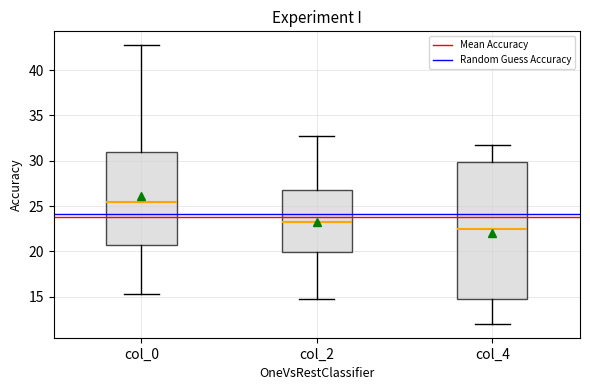

Reading left to right, read every box against the y-axis: the position of its median line, the range the box covers, and the ends of its whiskers. The values are not printed on the chart, so give them approximately, as read against the axis.

col_0: median 25.5, box 20.5 to 31.0, whiskers 15.5 to 43.0
col_2: median 23.5, box 20.0 to 27.0, whiskers 15.0 to 33.0
col_4: median 22.5, box 15.0 to 30.0, whiskers 12.0 to 32.0